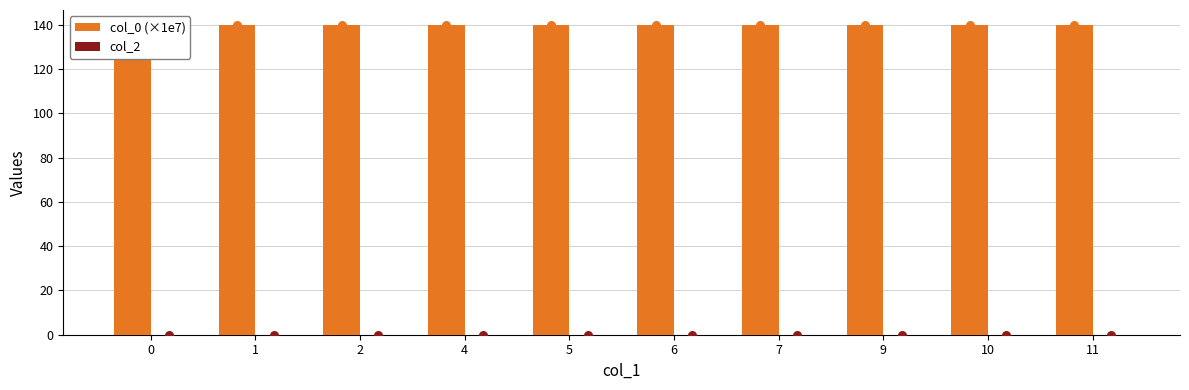

What is the total value across all series at 5?

139.7